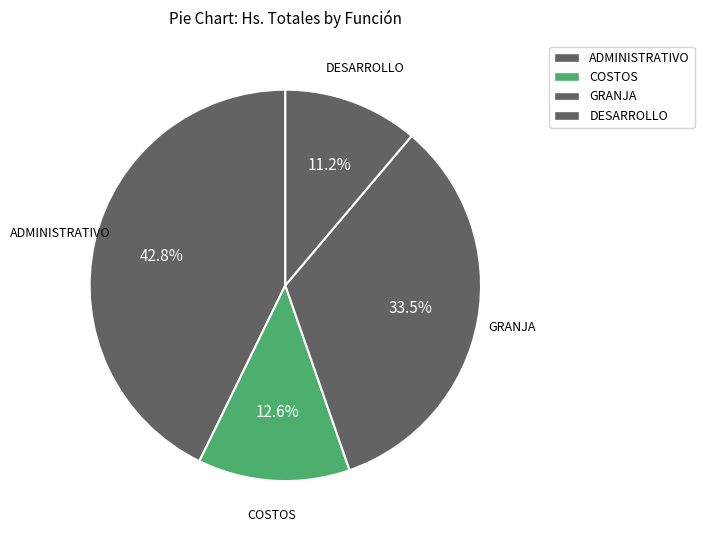

How many slices are in this pie chart?

4